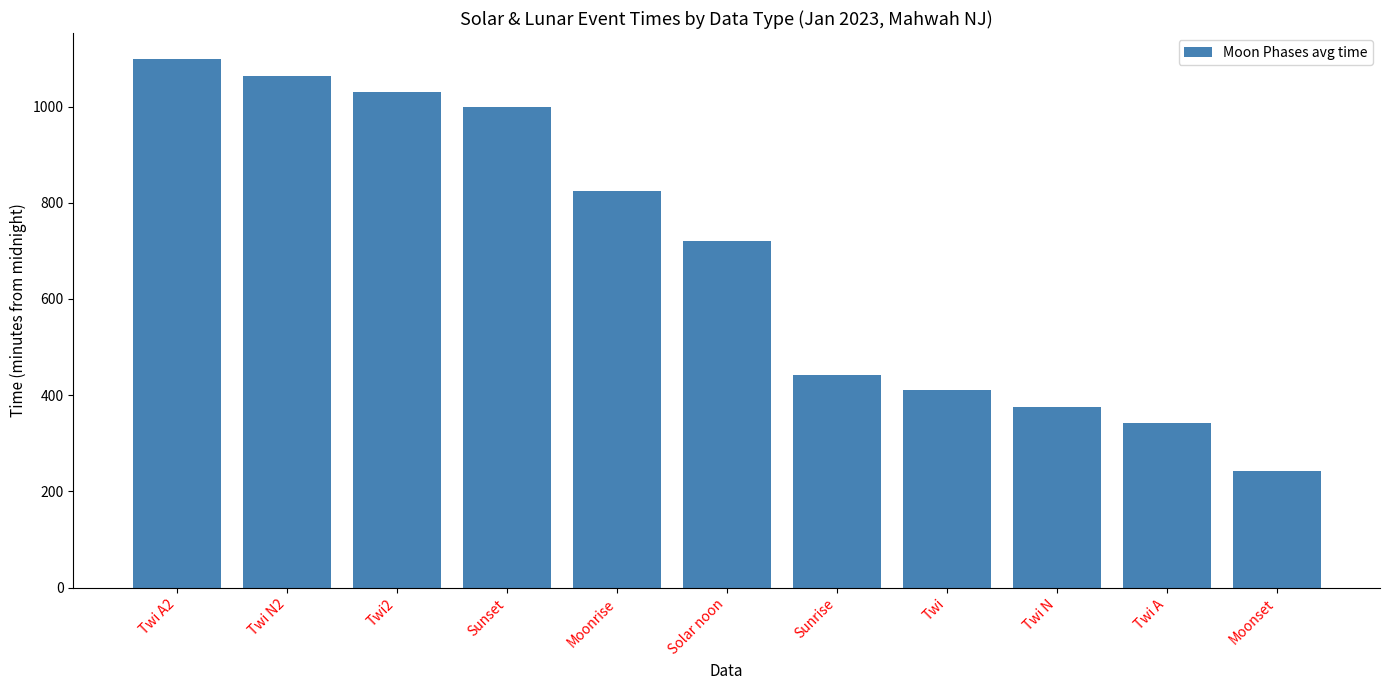

Between Moonset and Twi, which is larger?

Twi